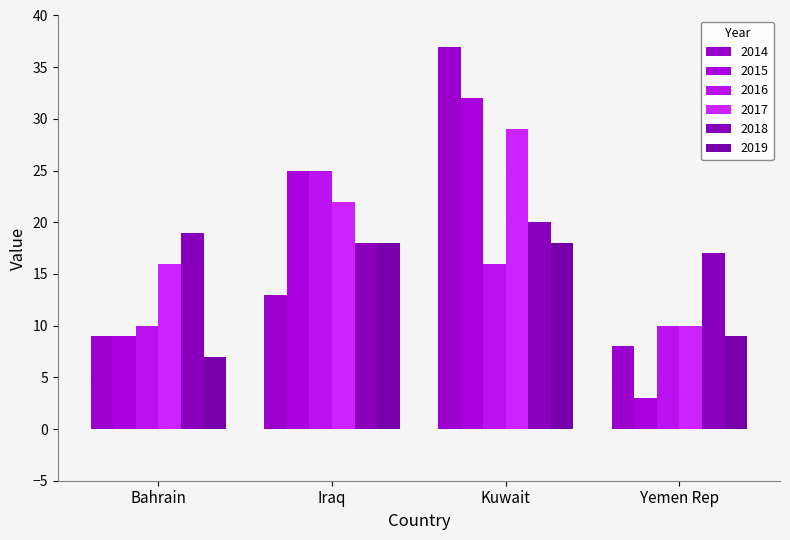

True or false: 2015 has a value of 32 at Kuwait.

True